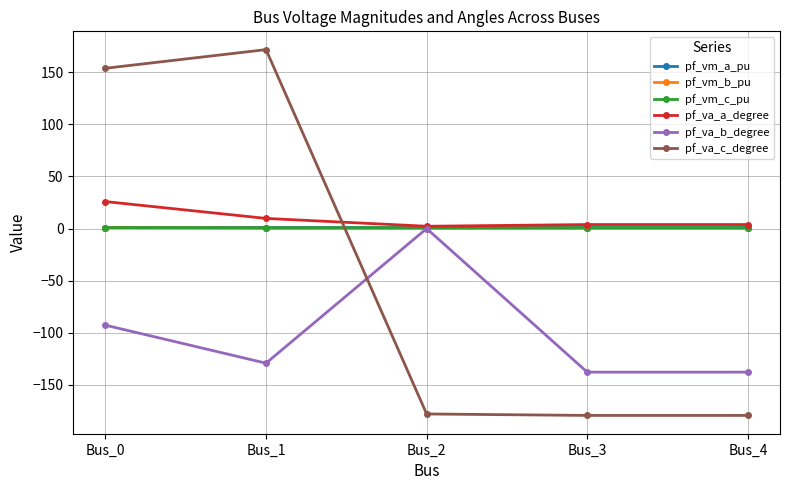

Is this an area chart (filled region under the line)?

No